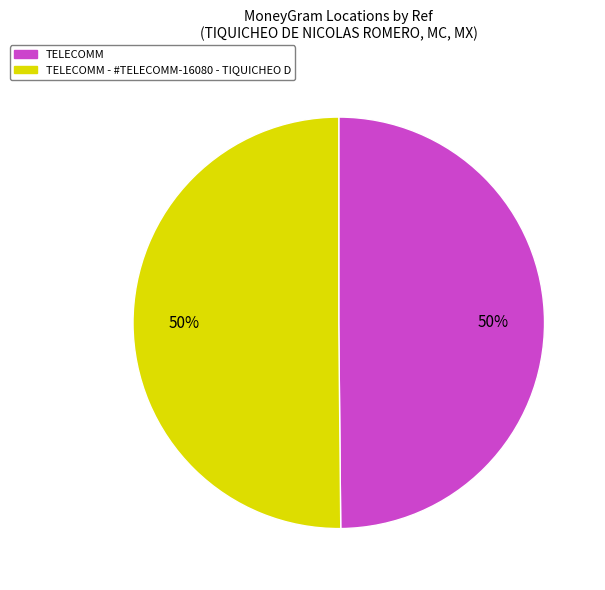

To the nearest percent, what is the combined percentage of TELECOMM and TELECOMM - #TELECOMM-16080 - TIQUICHEO D?

100%